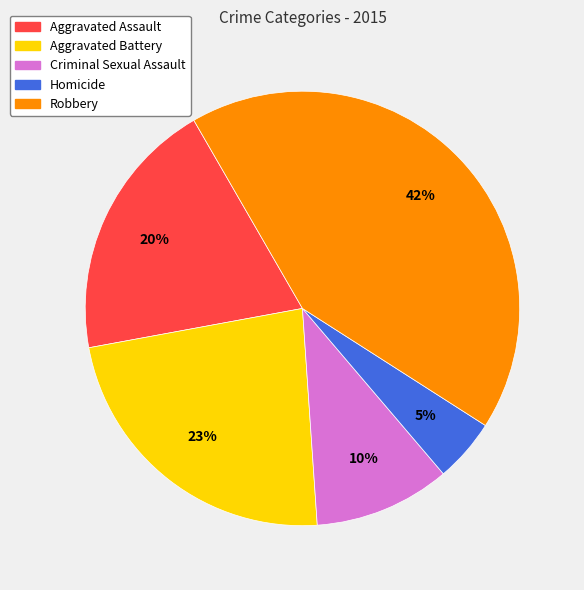

To the nearest percent, what is the average slice percentage?

20%